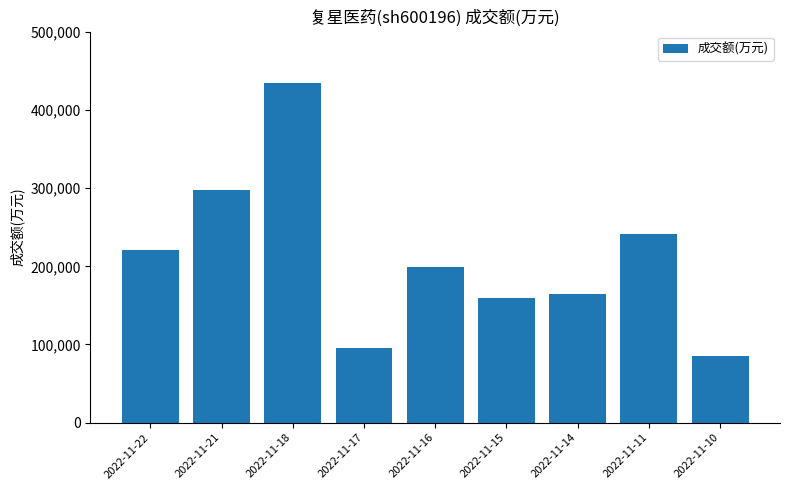

At which label does the data first exceed 198942?

2022-11-22